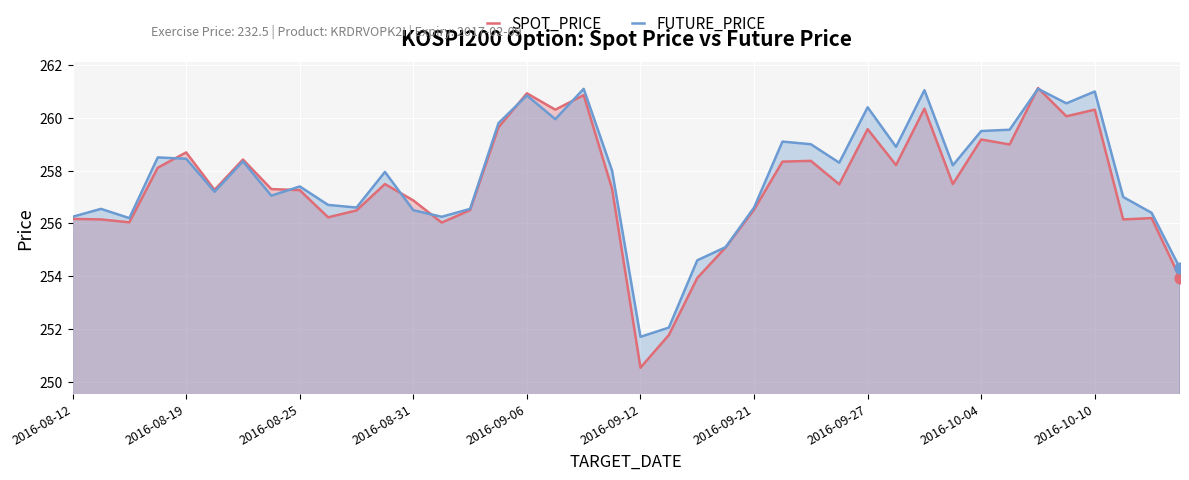

What is the total value across all series at 11?

515.4